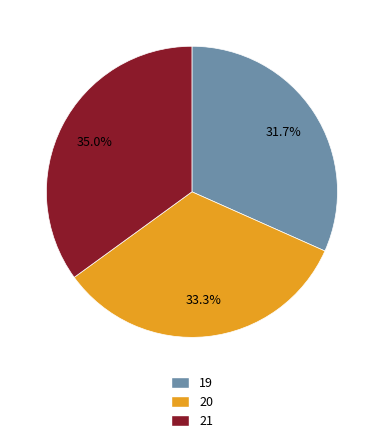

Which category has the biggest portion of the pie?

21